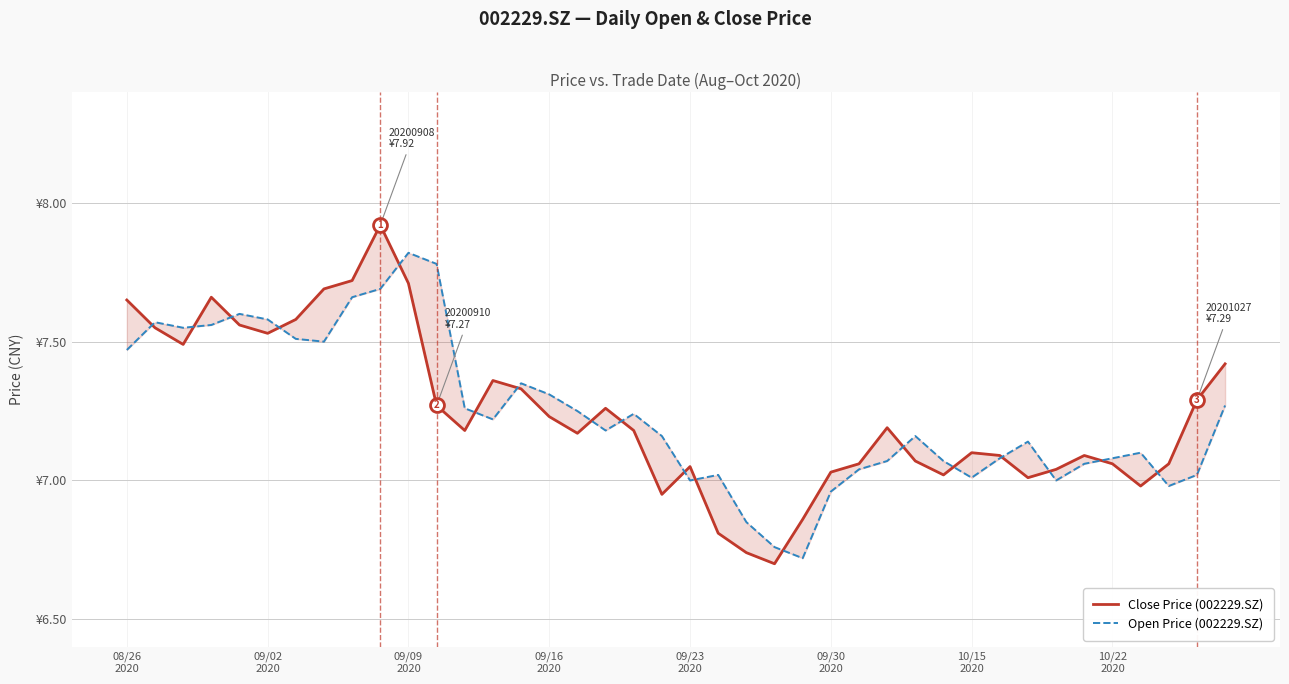

Where is Close Price (002229.SZ) nearest to the value 7?

32